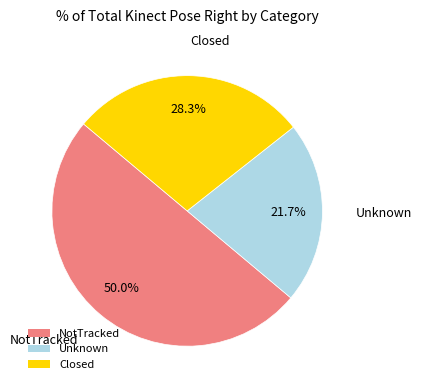

What percentage is NOT represented by NotTracked?

50.0%